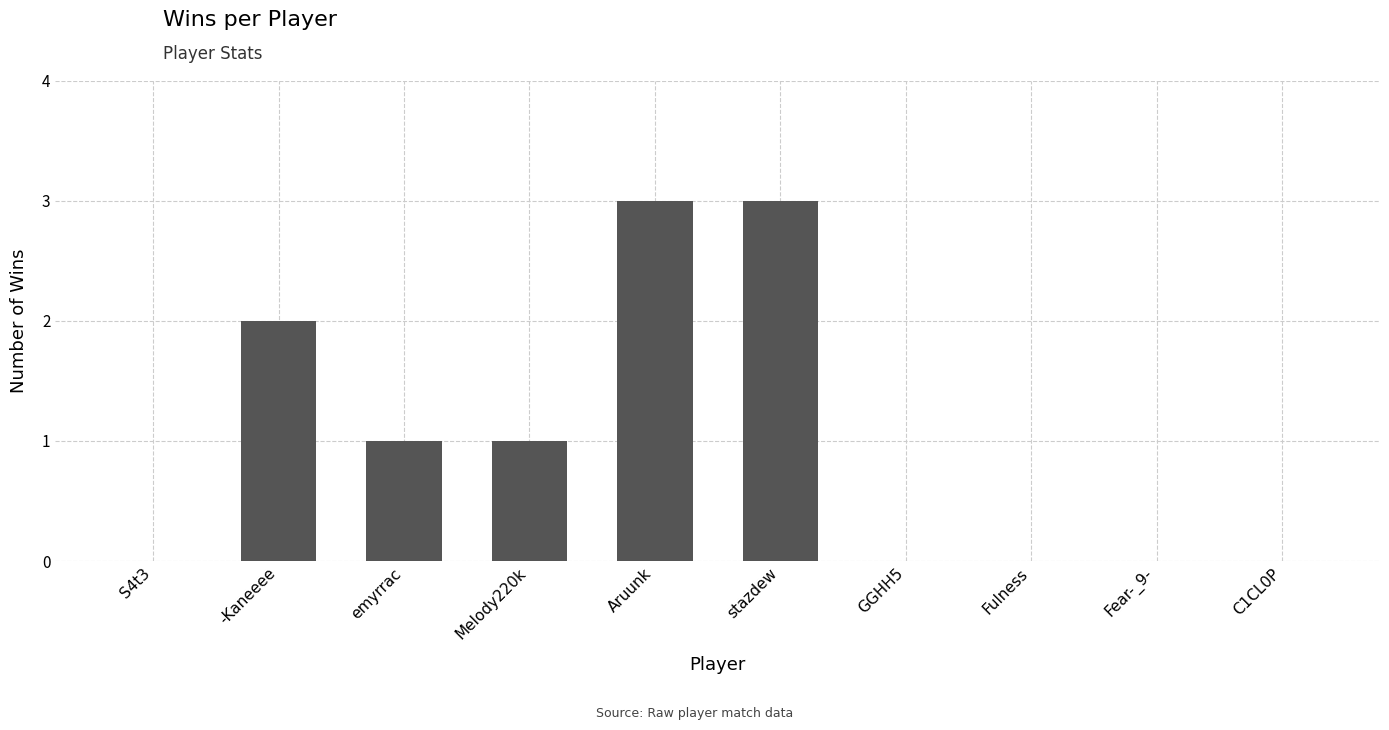

Read the value at Aruunk.

3